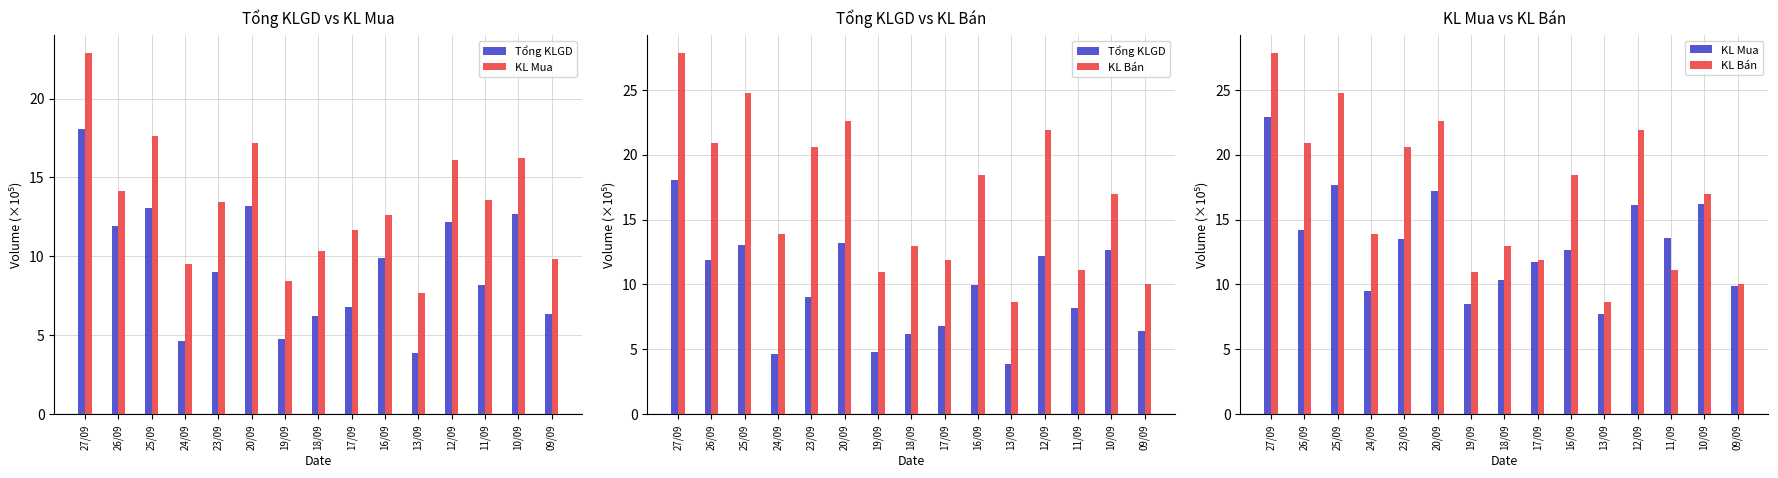

What is the sum of the KL Mua values at 24/09 and 25/09?

27.2